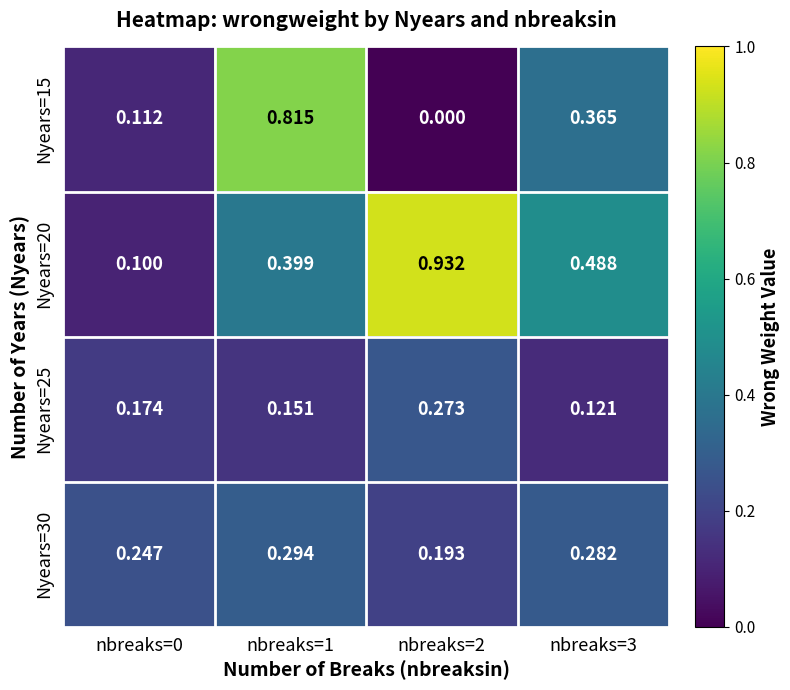

Count the number of data series in this chart.

4